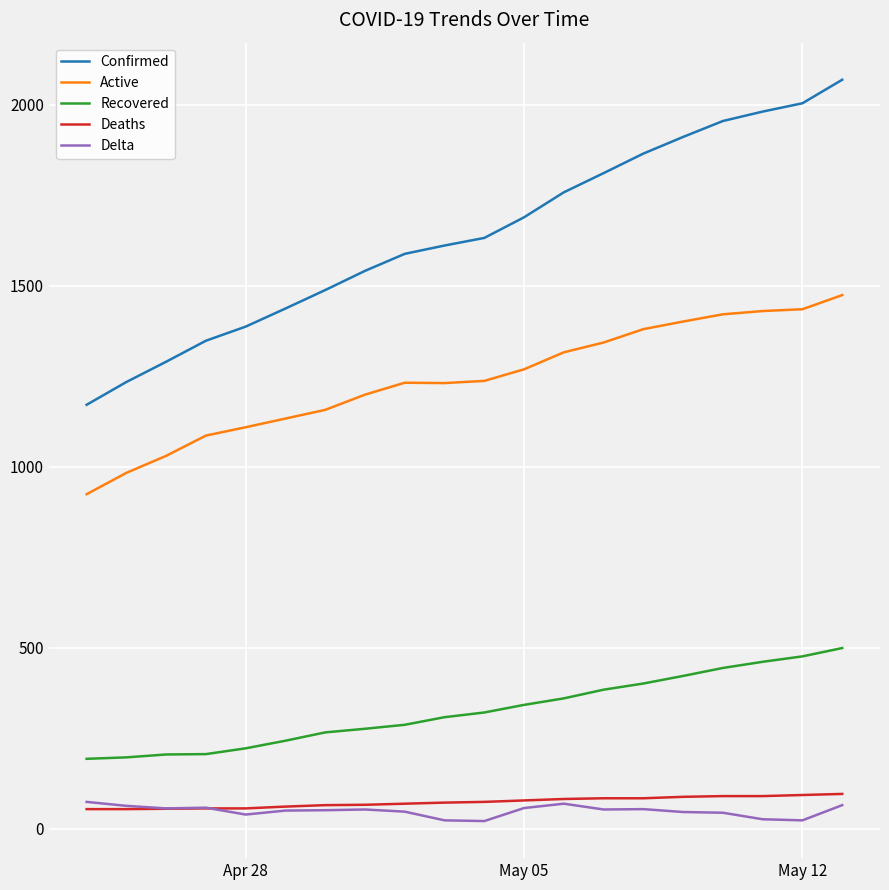

True or false: Active and Recovered intersect in this chart.

False